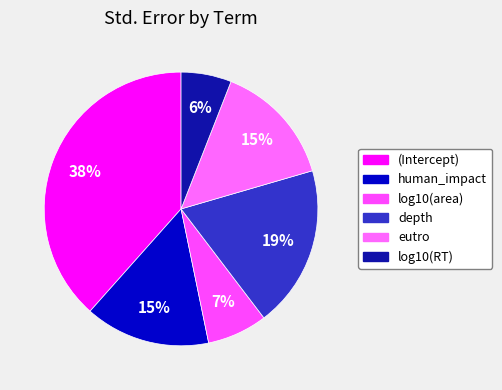

Combined, what portion of the pie is depth and eutro?

33.7%